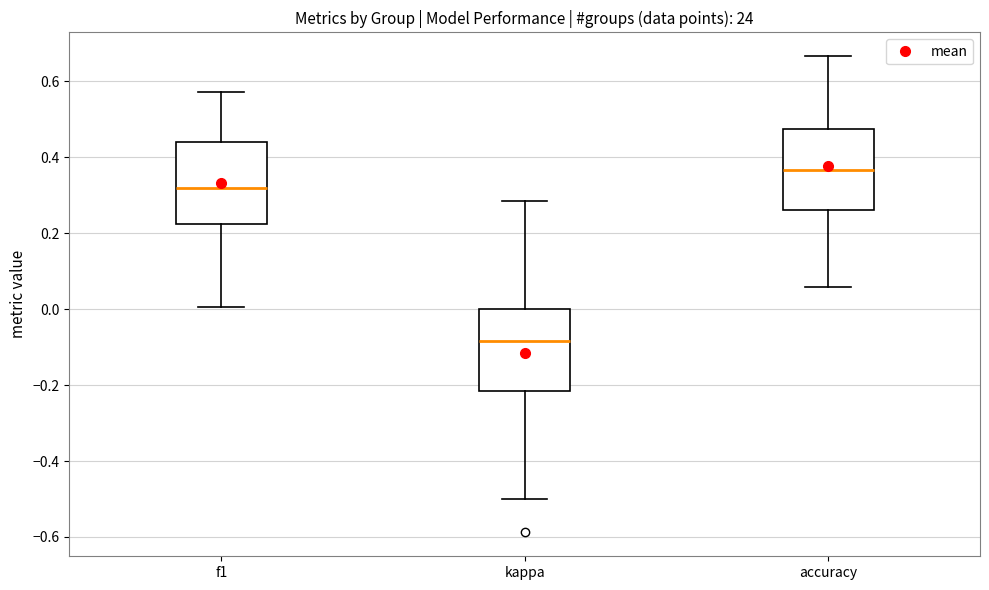

Reading left to right, transcribe this box plot: for each box, give where its median line is, the range the box spans, and where its two whiskers end, as read against the y-axis. The values are not printed on the chart, so give them approximately, as read against the axis.

f1: median 0.32, box 0.22 to 0.44, whiskers 0.00 to 0.58
kappa: median -0.08, box -0.22 to 0.00, whiskers -0.50 to 0.28
accuracy: median 0.36, box 0.26 to 0.48, whiskers 0.06 to 0.66